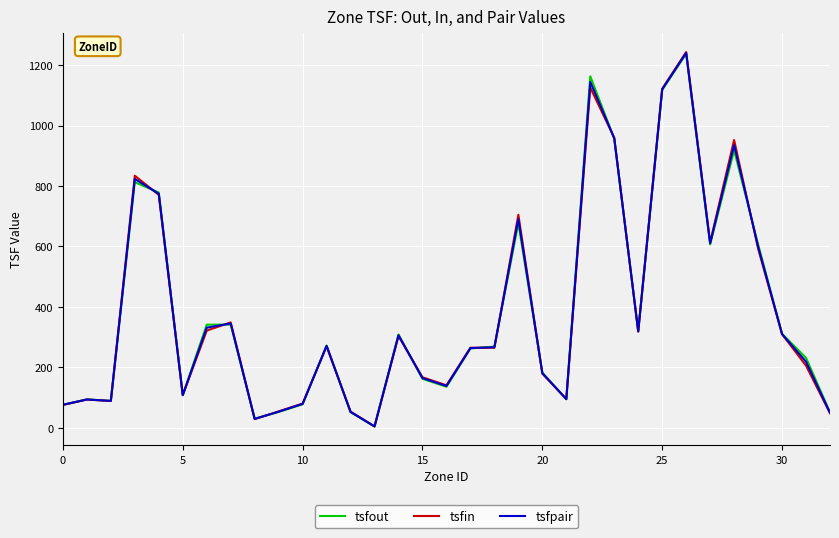

What are all the series names shown in the legend?

tsfout, tsfin, tsfpair